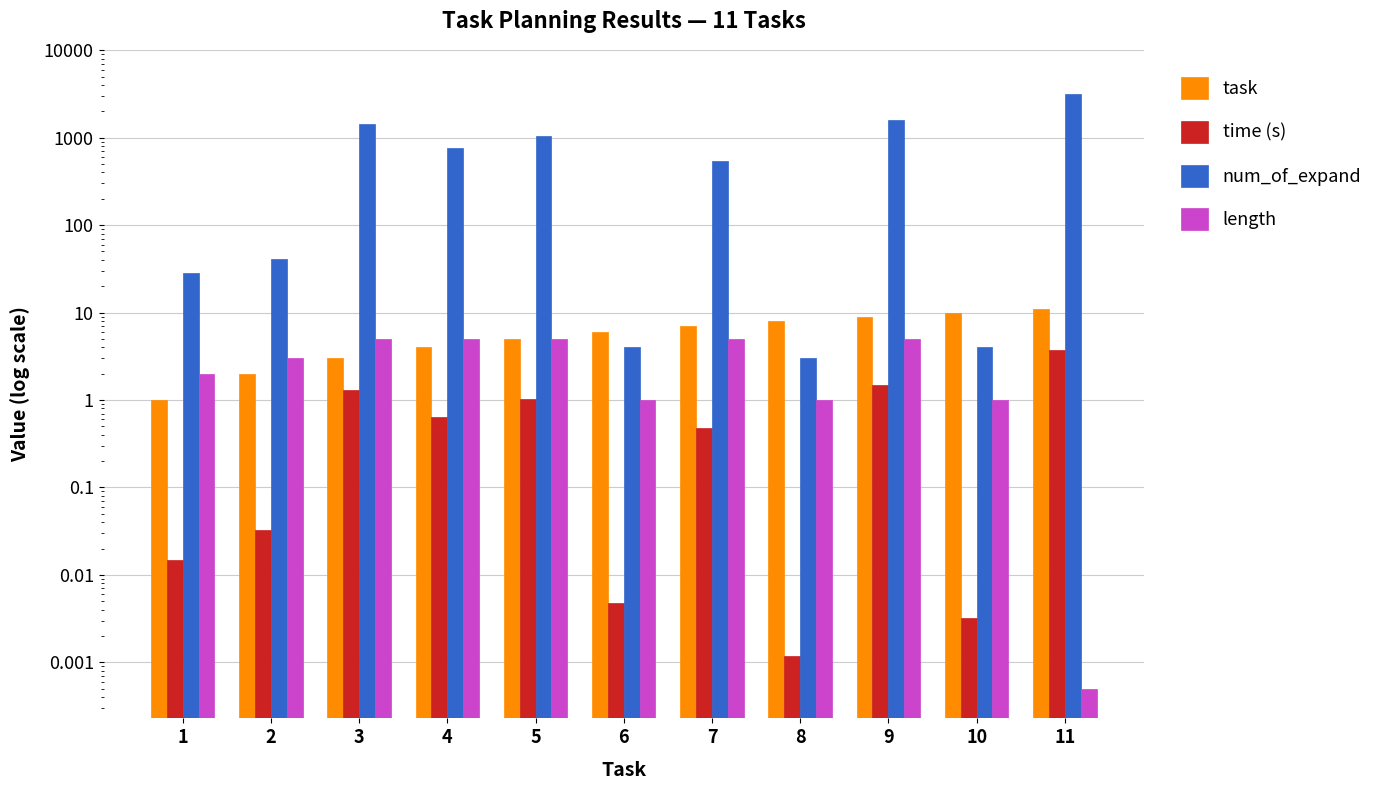

How many groups of bars are there?

11